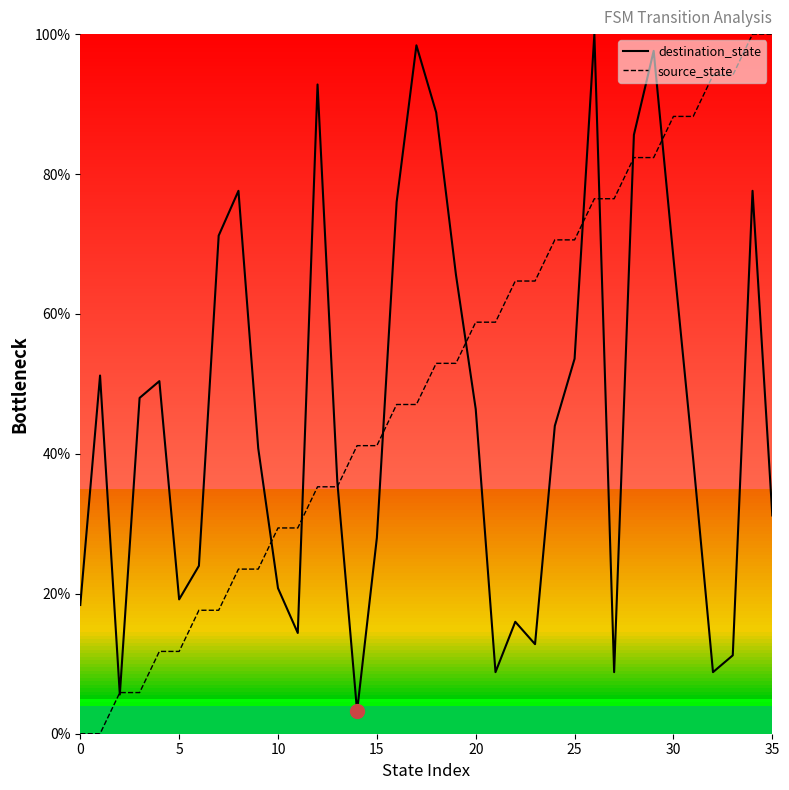

What is the maximum value for destination_state?

100.0